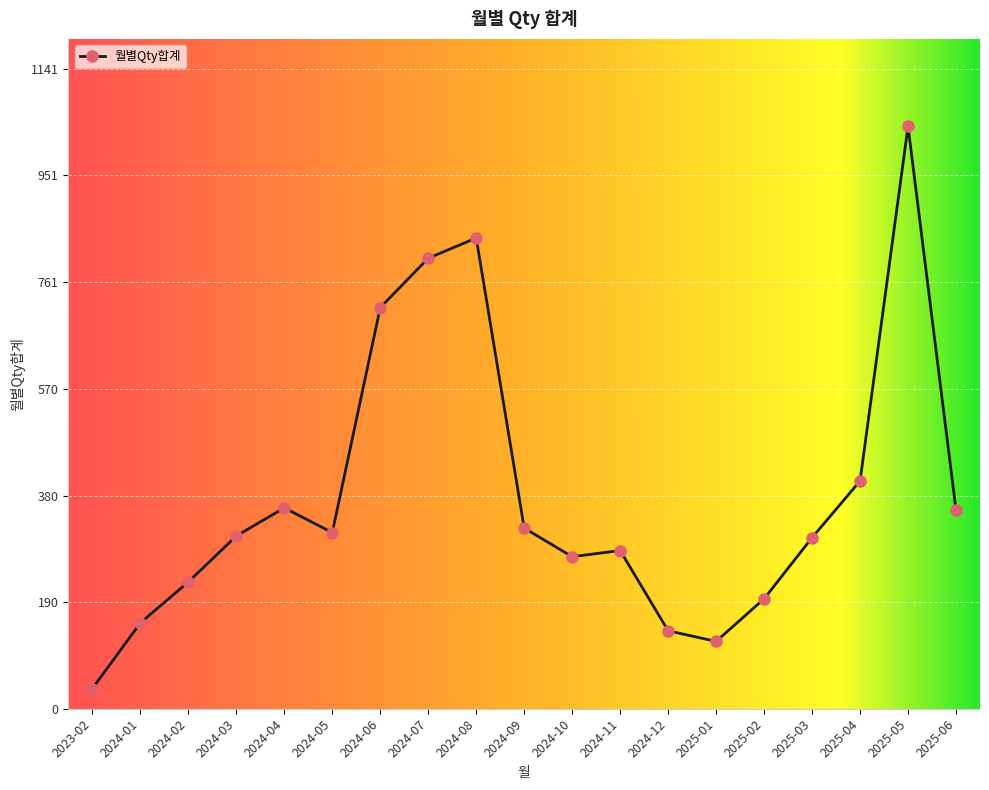

What is the greatest value displayed?

1038